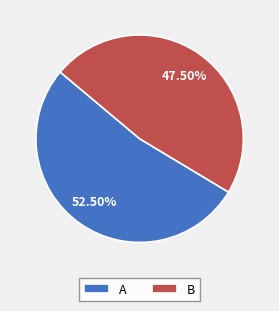

Rank the categories by value from lowest to highest.

B, A